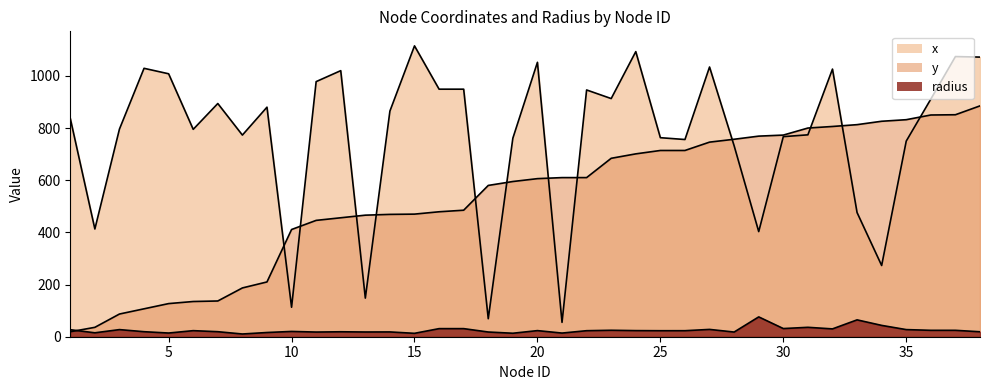

Count the number of categories in the chart.

38